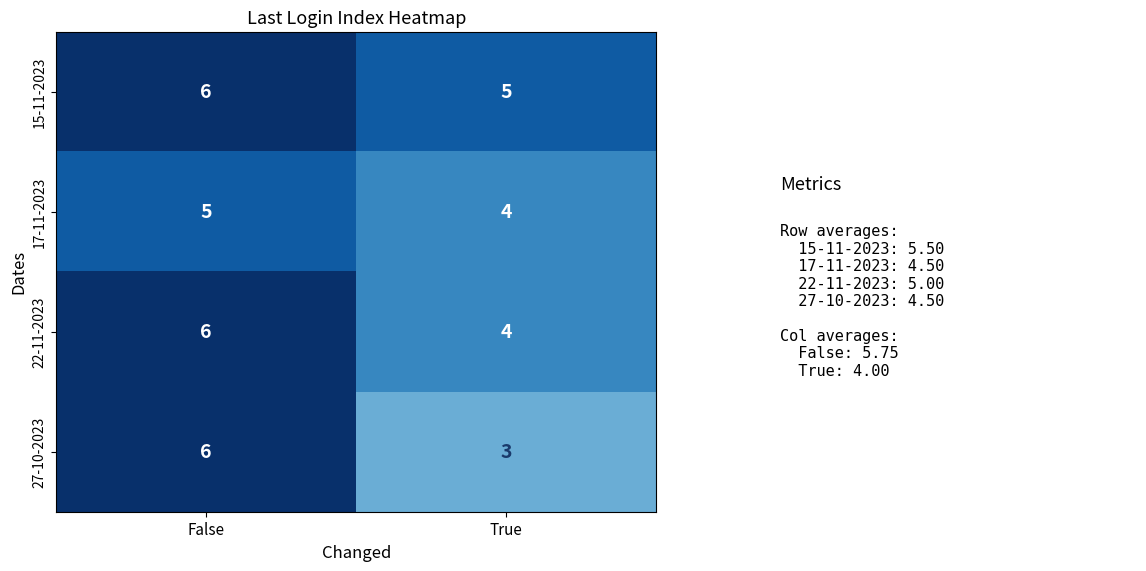

What is the maximum value for 17-11-2023?

5